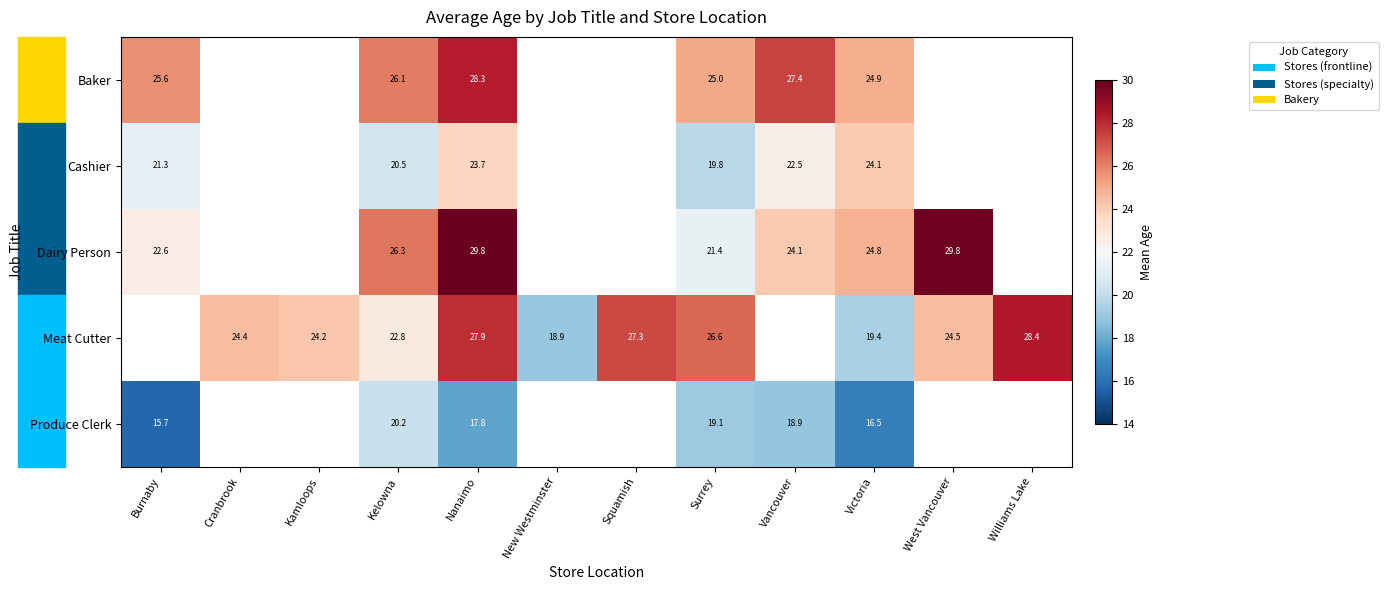

The Meat Cutter series shows 27.9 at Nanaimo. True or false?

True